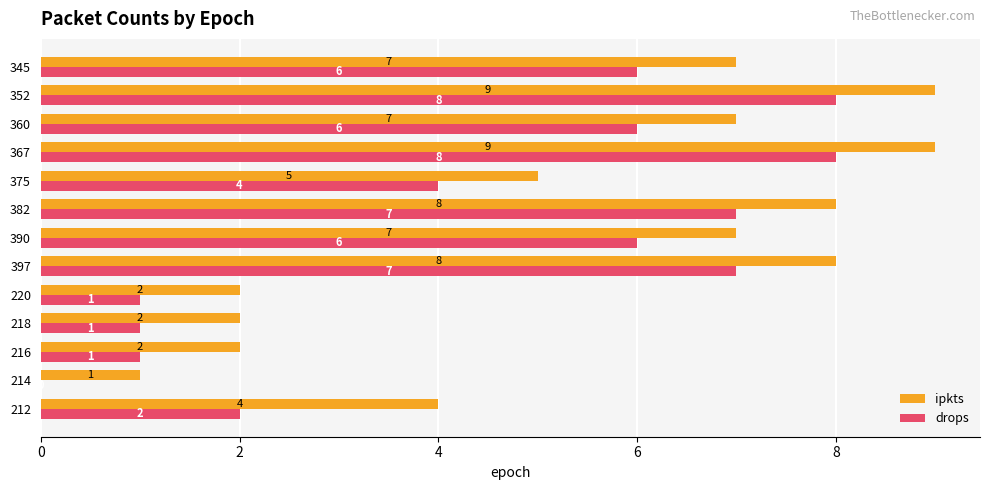

What is the sum of all drops values?

57